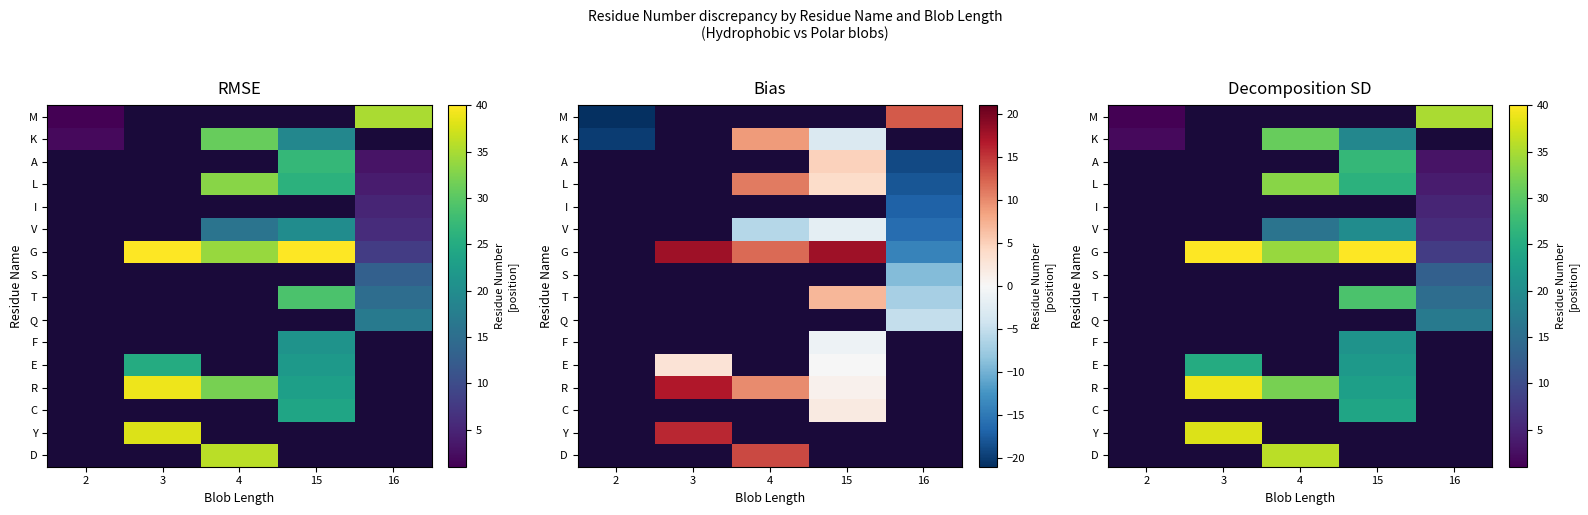

What is the minimum value shown in the chart?

1.0